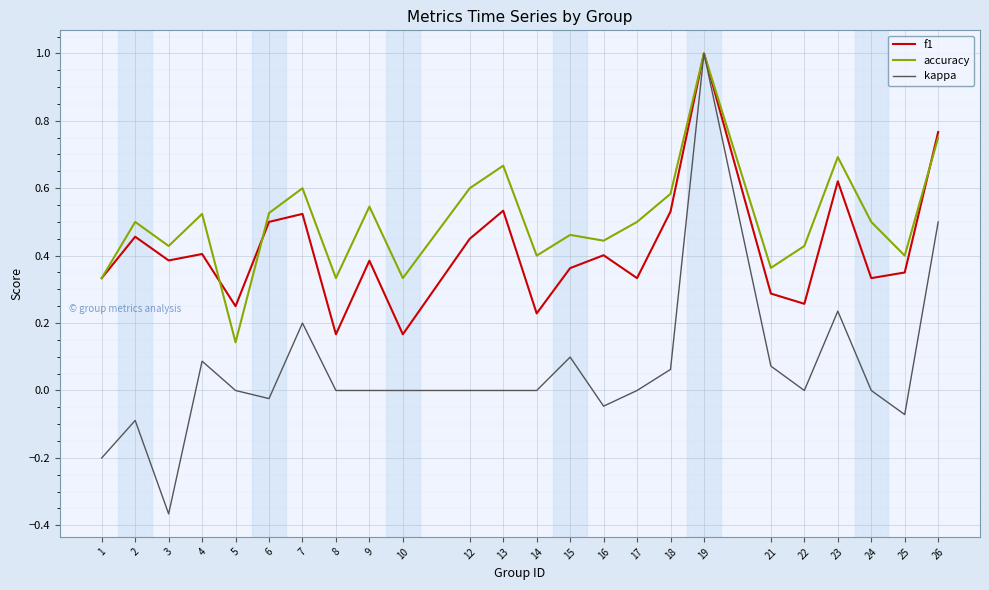

Is the value of f1 at 14 greater than the value of kappa at 24?

Yes